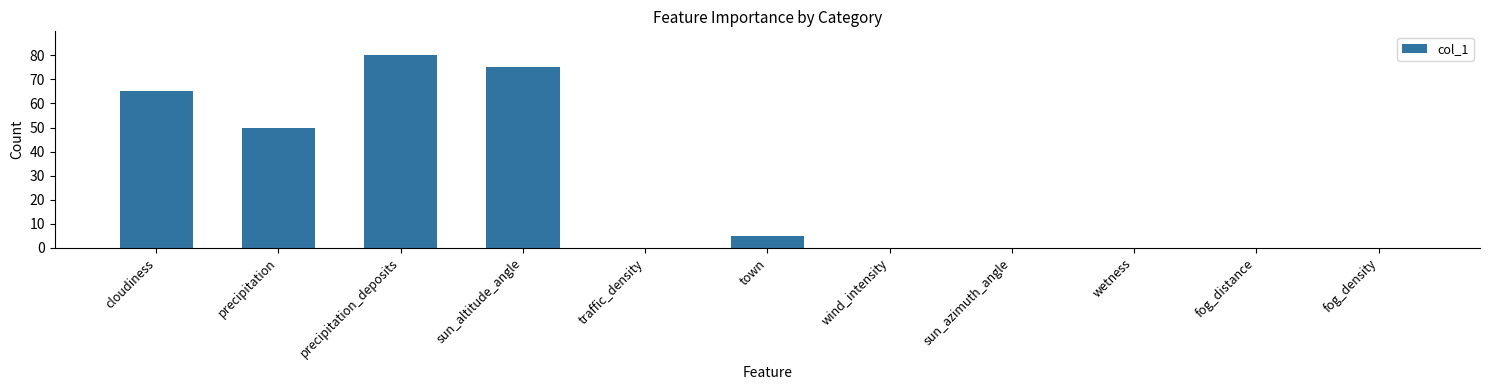

How many distinct data groups are displayed?

1